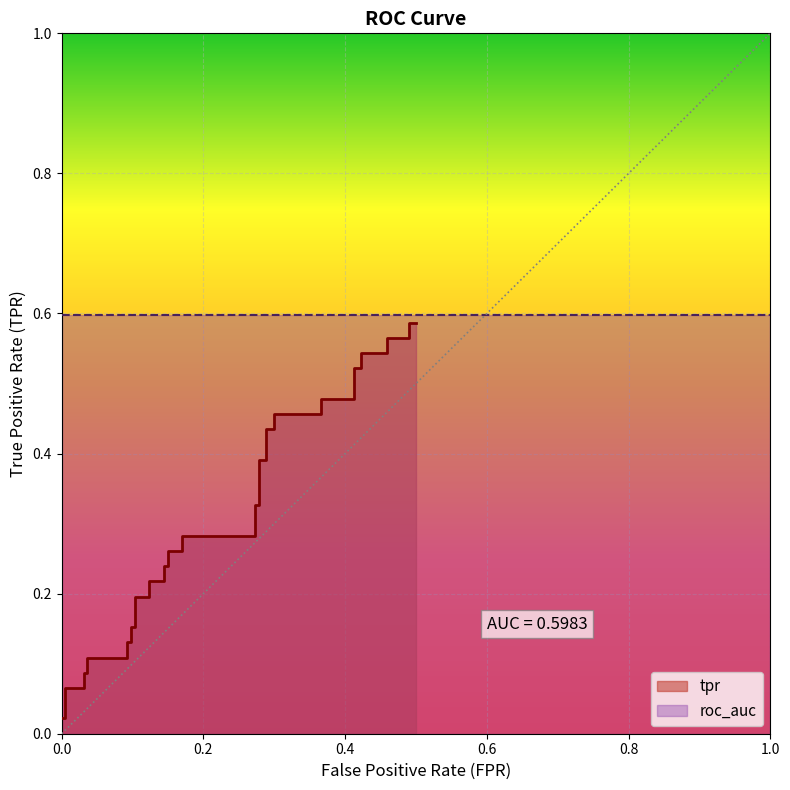

What is the greatest value displayed?

0.6